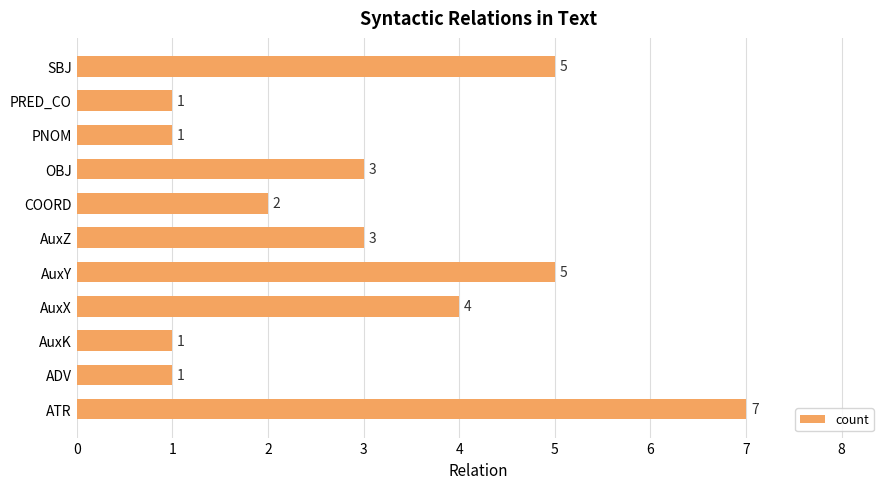

What is the sum of all values?

33